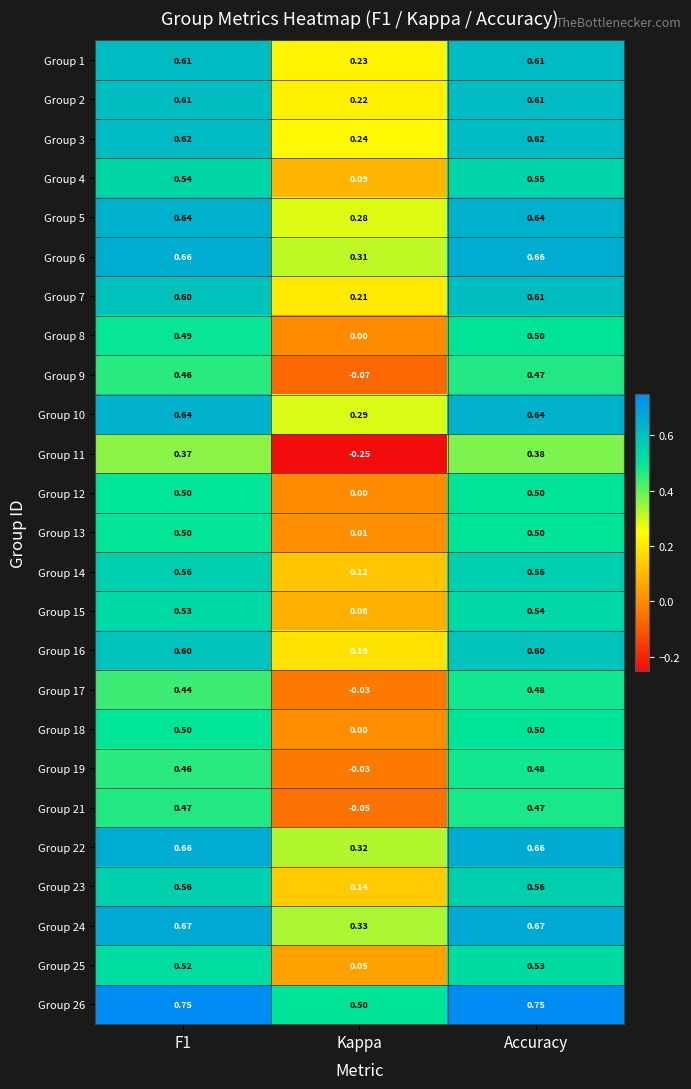

Is the value of Group 26 at F1 greater than the value of Group 21 at Kappa?

Yes